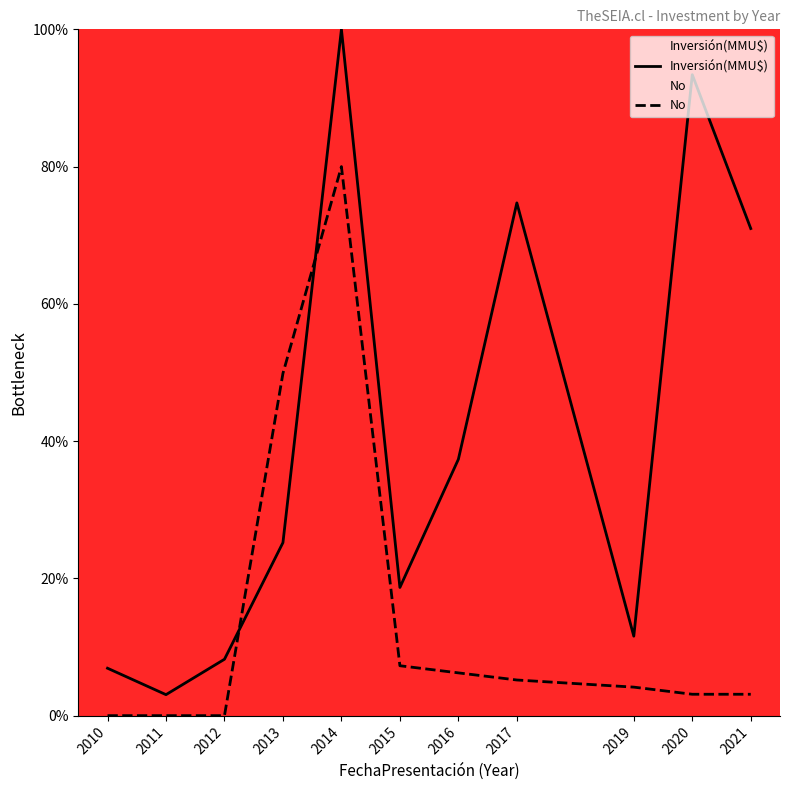

Which label corresponds to the smallest value in the chart?

2010